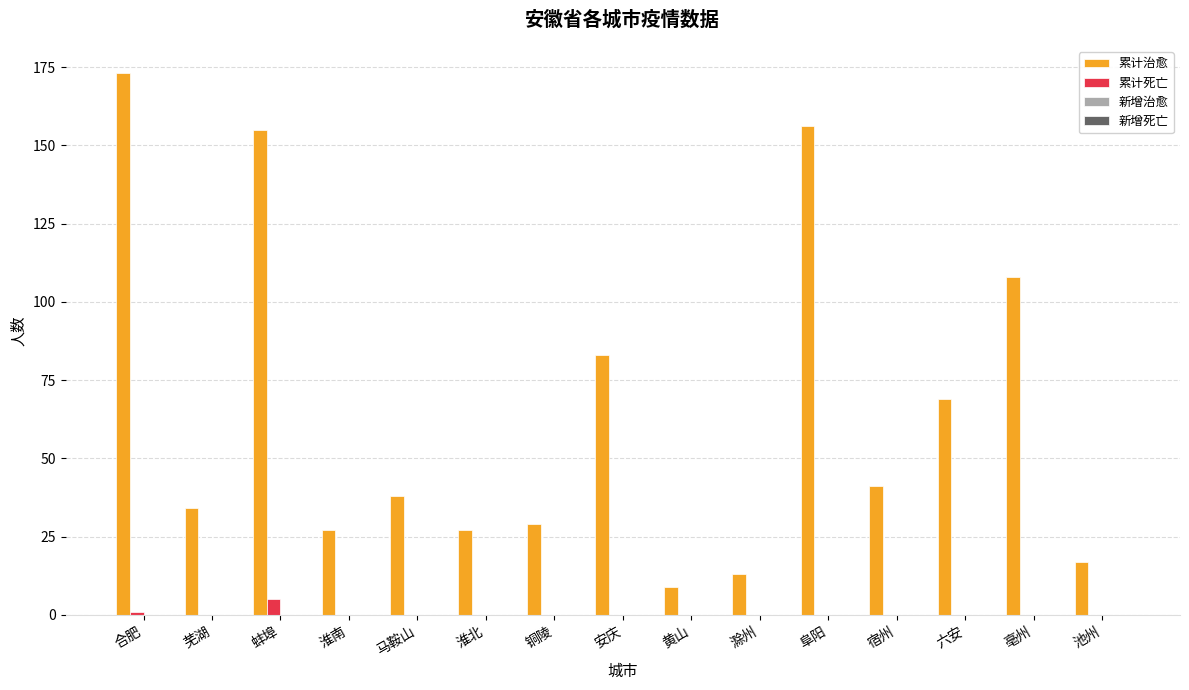

Reading left to right, transcribe all the data shown in this chart.

累计治愈: 合肥=173	芜湖=34	蚌埠=155	淮南=27	马鞍山=38	淮北=27	铜陵=29	安庆=83	黄山=9	滁州=13	阜阳=156	宿州=41	六安=69	亳州=108	池州=17
累计死亡: 合肥=1	芜湖=0	蚌埠=5	淮南=0	马鞍山=0	淮北=0	铜陵=0	安庆=0	黄山=0	滁州=0	阜阳=0	宿州=0	六安=0	亳州=0	池州=0